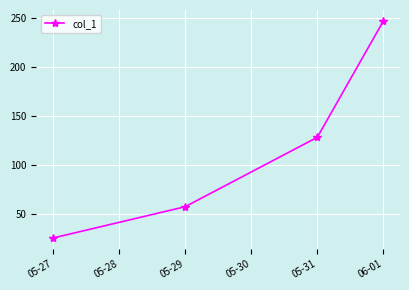

List the labels in order of value, smallest first.

05-27, 05-29, 05-31, 06-01